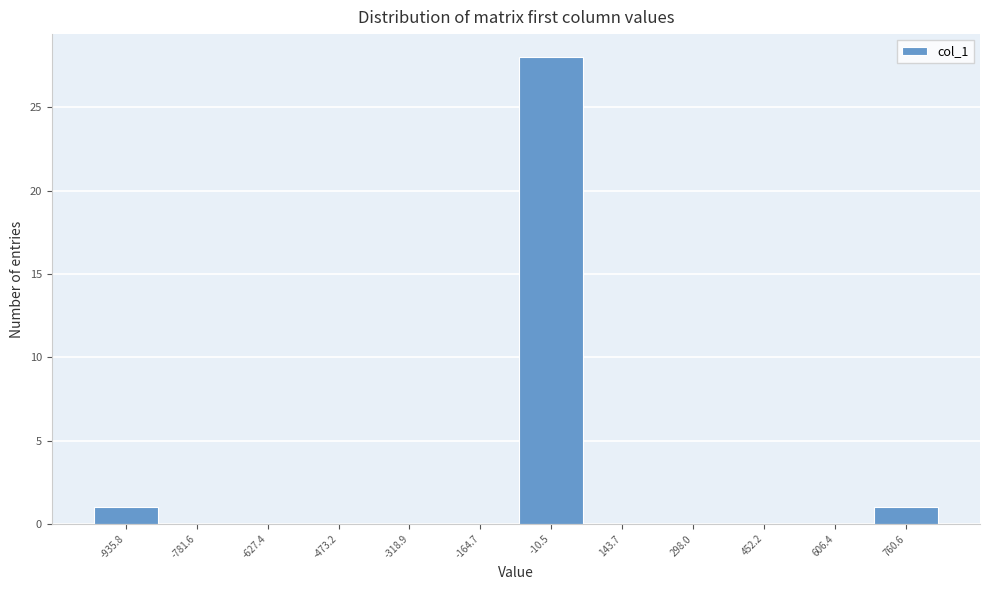

Reading left to right, extract all data points from this chart.

-935.8=1	-781.6=0	-627.4=0	-473.2=0	-318.9=0	-164.7=0	-10.5=28	143.7=0	298.0=0	452.2=0	606.4=0	760.6=1